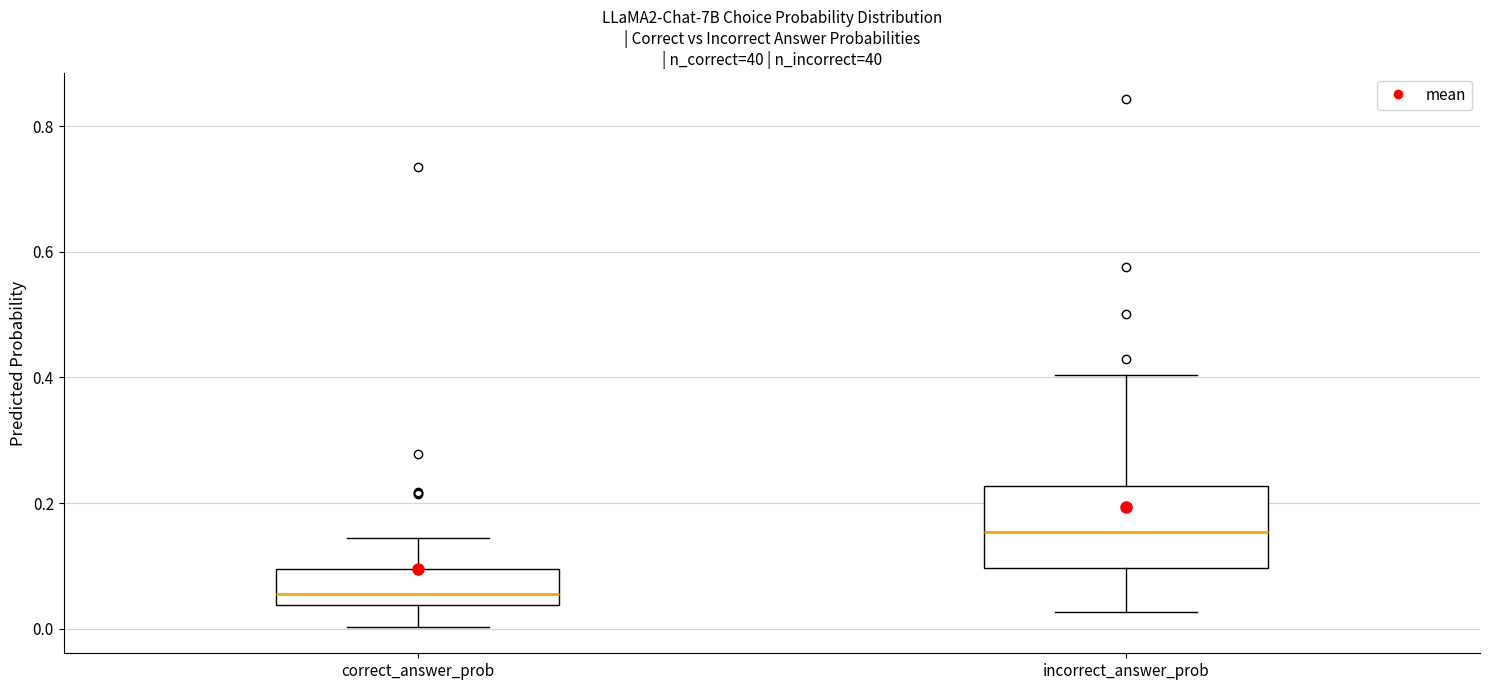

Reading left to right, transcribe this box plot: for each box, give where its median line is, the range the box spans, and where its two whiskers end, as read against the y-axis. The values are not printed on the chart, so give them approximately, as read against the axis.

correct_answer_prob: median 0.06, box 0.04 to 0.10, whiskers 0.00 to 0.14
incorrect_answer_prob: median 0.16, box 0.10 to 0.22, whiskers 0.02 to 0.40